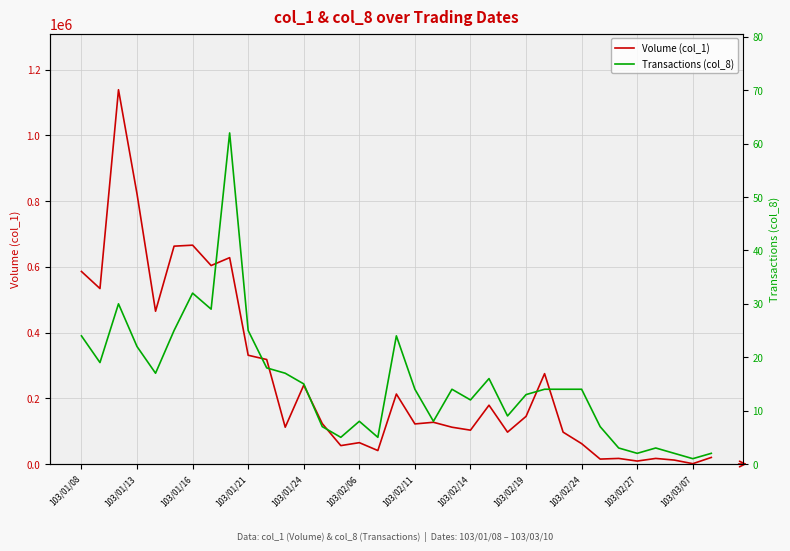

How many values in the Volume (col_1) series are below 123000?

17